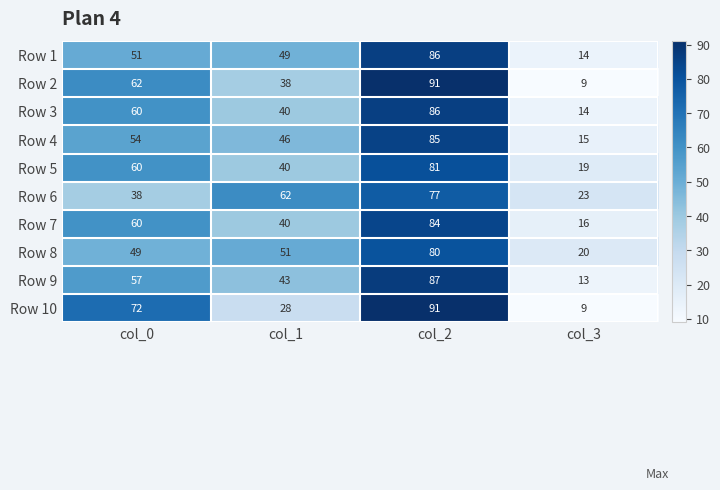

What is the approximate value of Row 4 at col_1, to the nearest 10?

50